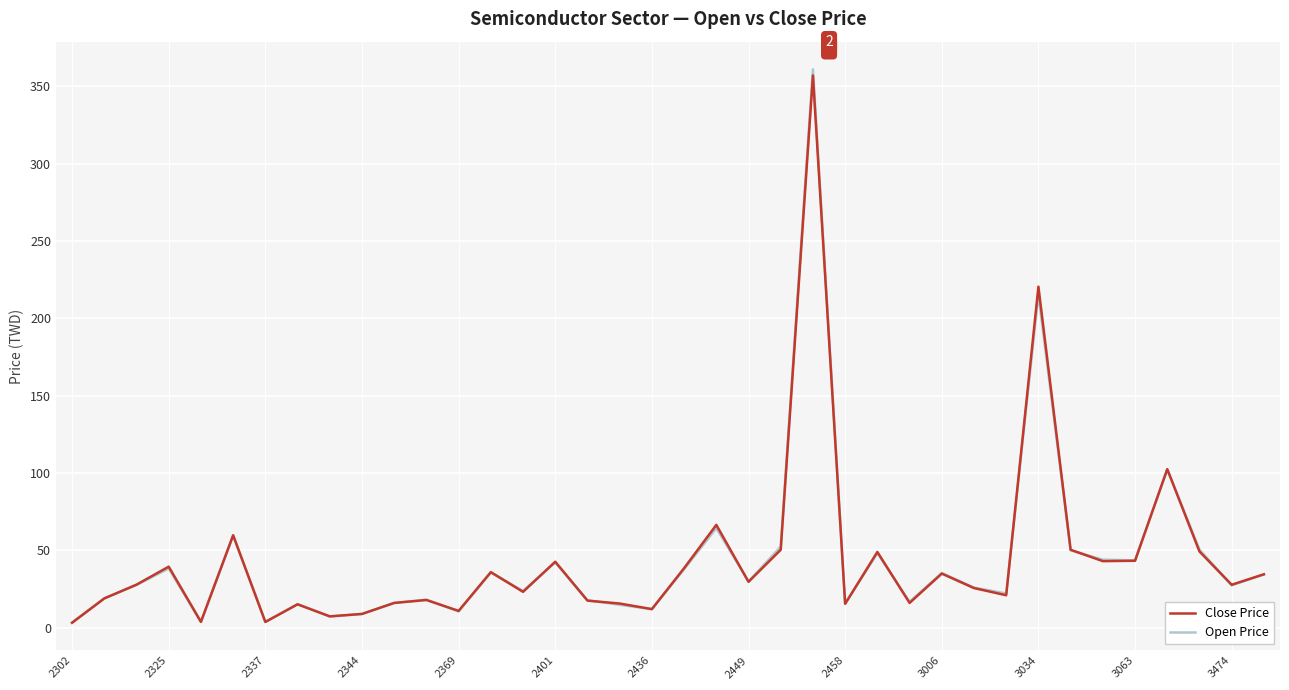

Is it true that Close Price equals 10.1 at 2449?

False